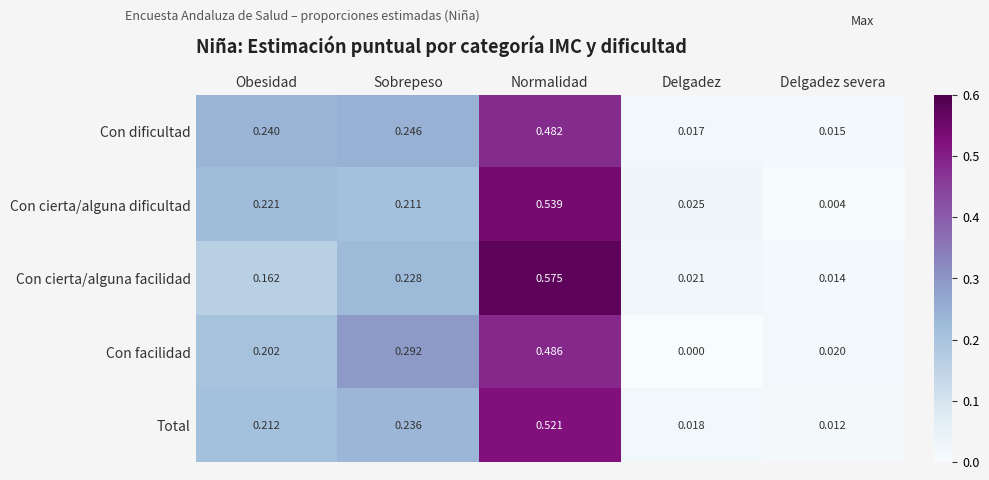

Rank the series by their maximum value, from highest to lowest.

Con cierta/alguna facilidad, Con cierta/alguna dificultad, Total, Con facilidad, Con dificultad